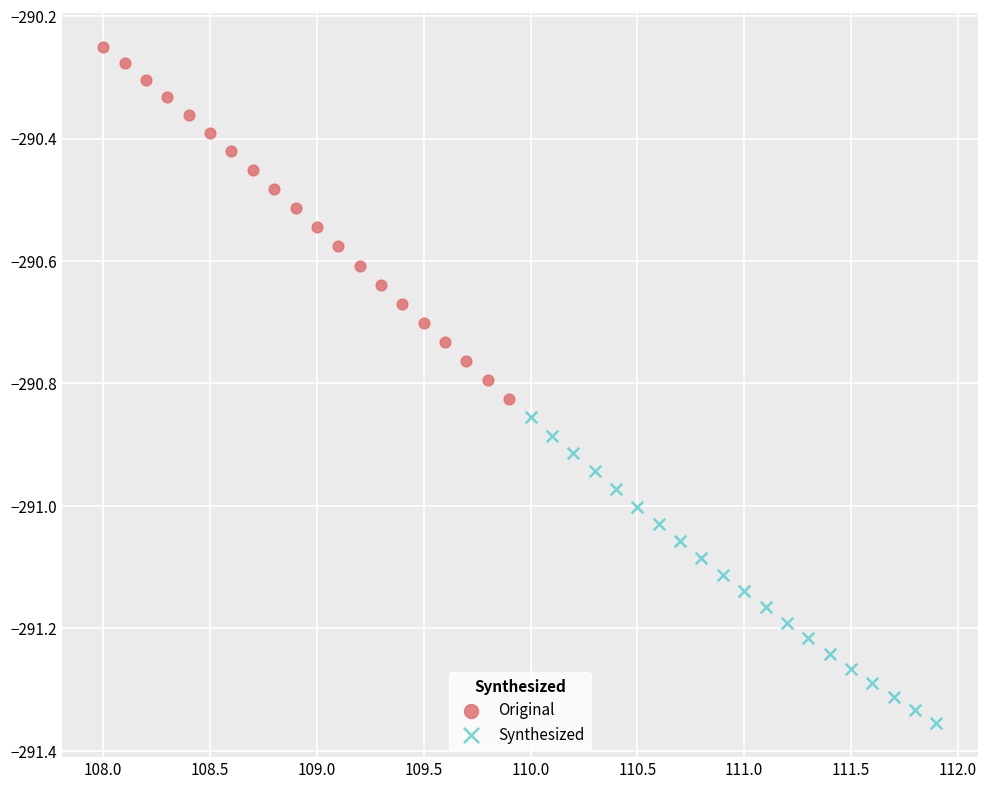

Which series contains the lowest Y value?

Synthesized